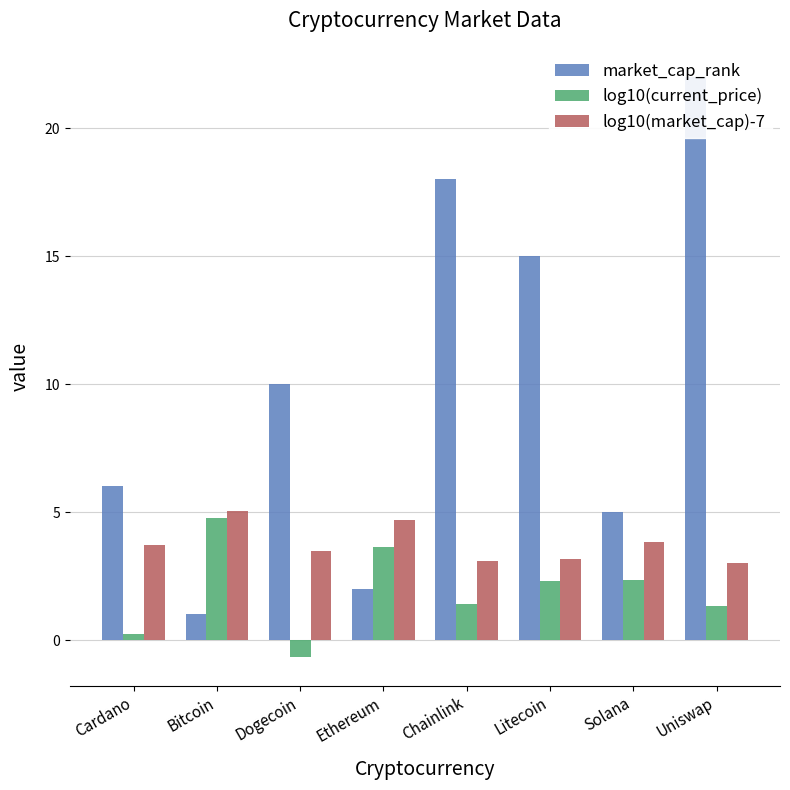

Does the chart contain stacked bars?

No